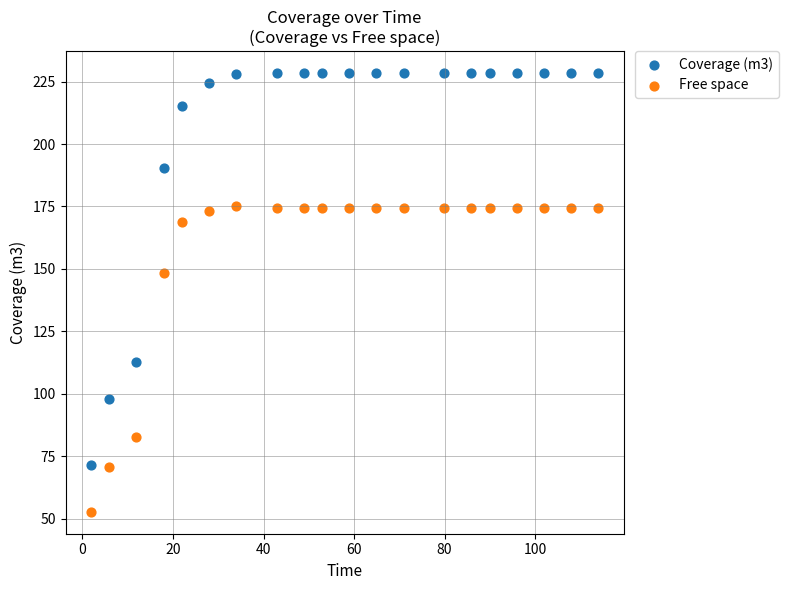

What are all the series names shown in the legend?

Coverage (m3), Free space